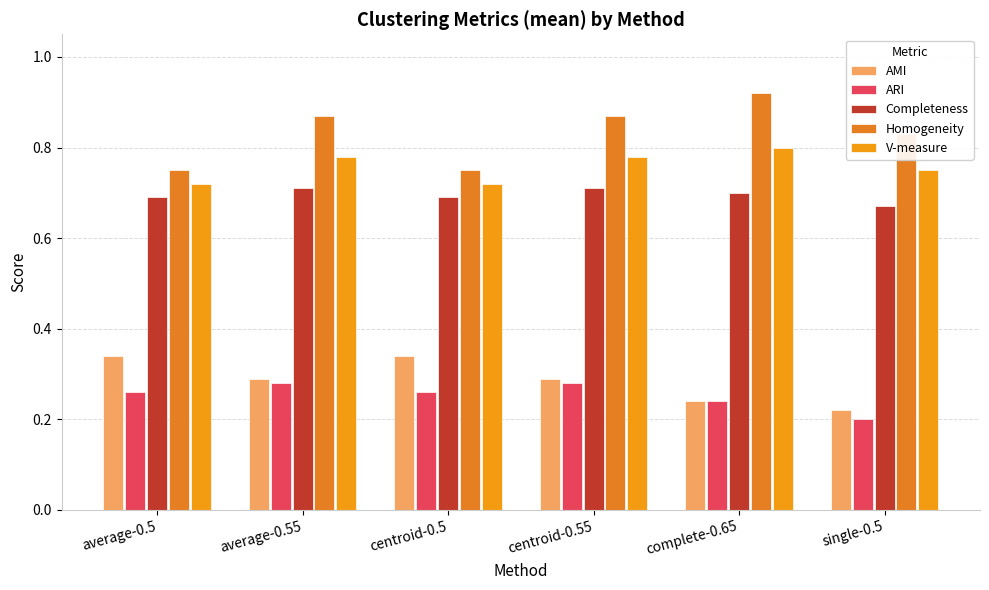

What is the difference between the highest and lowest values at complete-0.65?

0.7